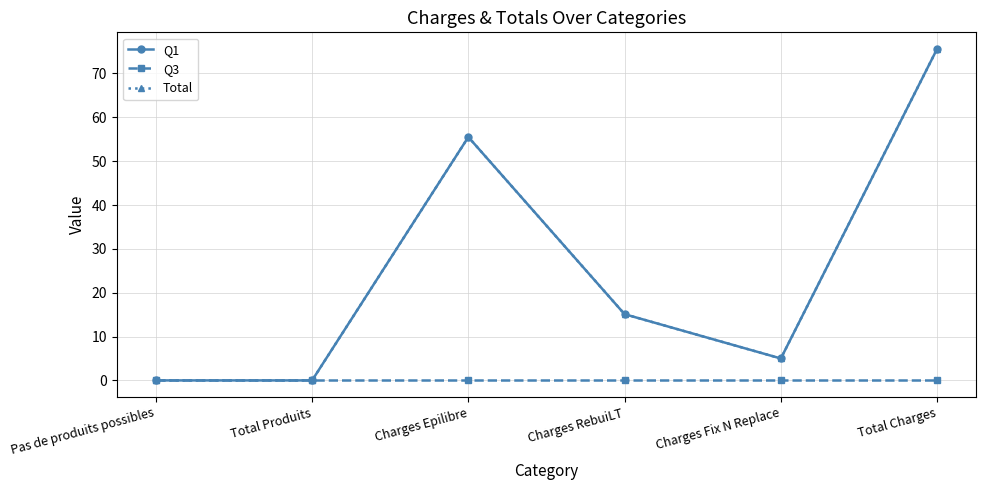

What is the difference between the second highest and second lowest values in the Total series?

55.5